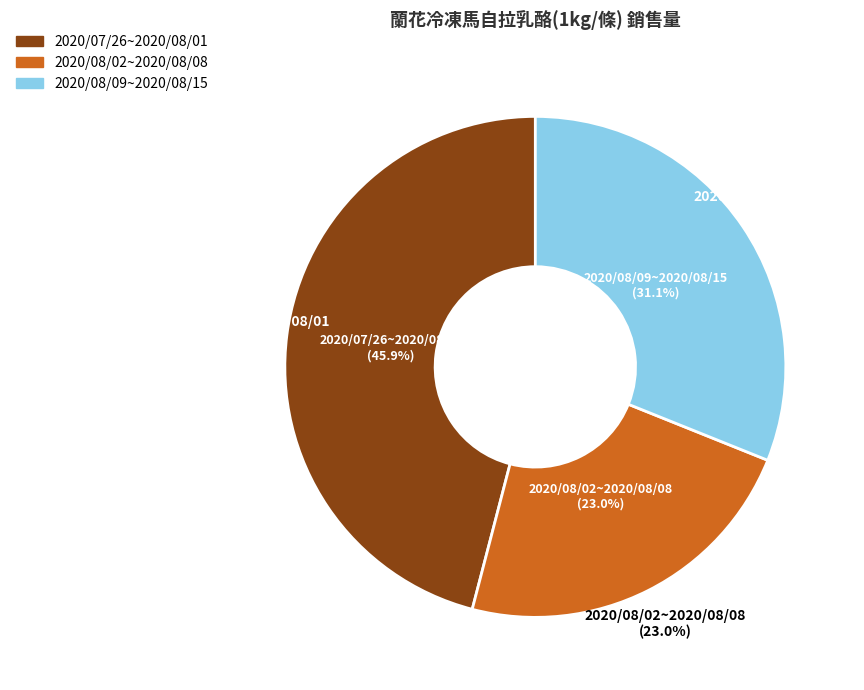

True or false: 2020/08/02~2020/08/08 accounts for 23% of the total.

True